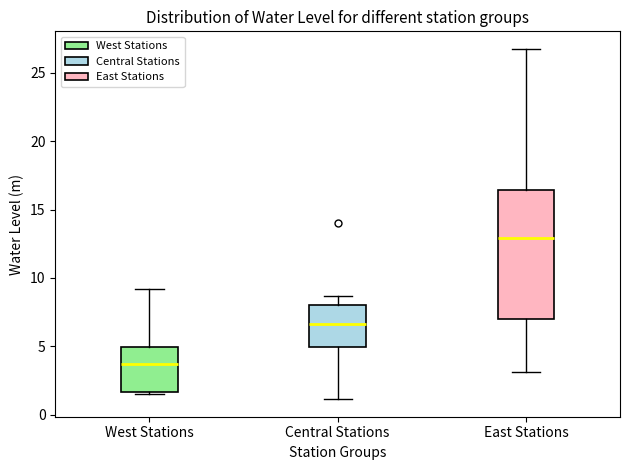

Reading left to right, transcribe this box plot: for each box, give where its median line is, the range the box spans, and where its two whiskers end, as read against the y-axis. The values are not printed on the chart, so give them approximately, as read against the axis.

West Stations: median 3.5, box 1.5 to 5.0, whiskers 1.5 (just below the box's lower edge) to 9.0
Central Stations: median 6.5, box 5.0 to 8.0, whiskers 1.0 to 8.5
East Stations: median 13.0, box 7.0 to 16.5, whiskers 3.0 to 26.5